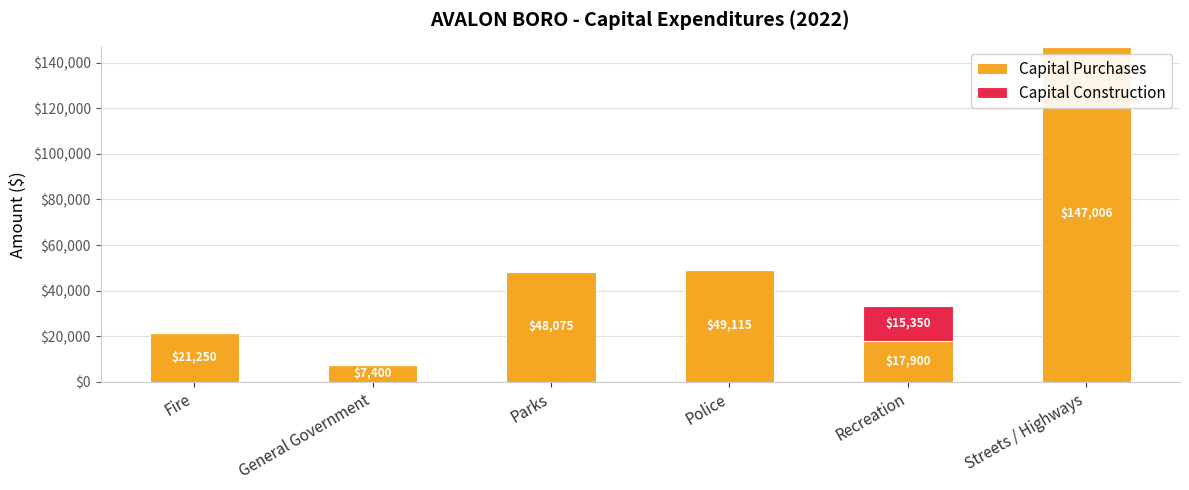

What is the sum of all Capital Purchases values?

290746